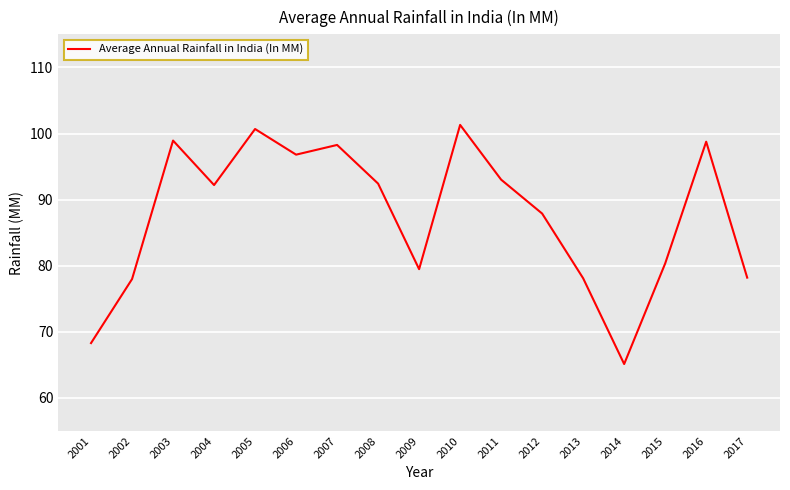

Which label corresponds to the smallest value in the chart?

2014